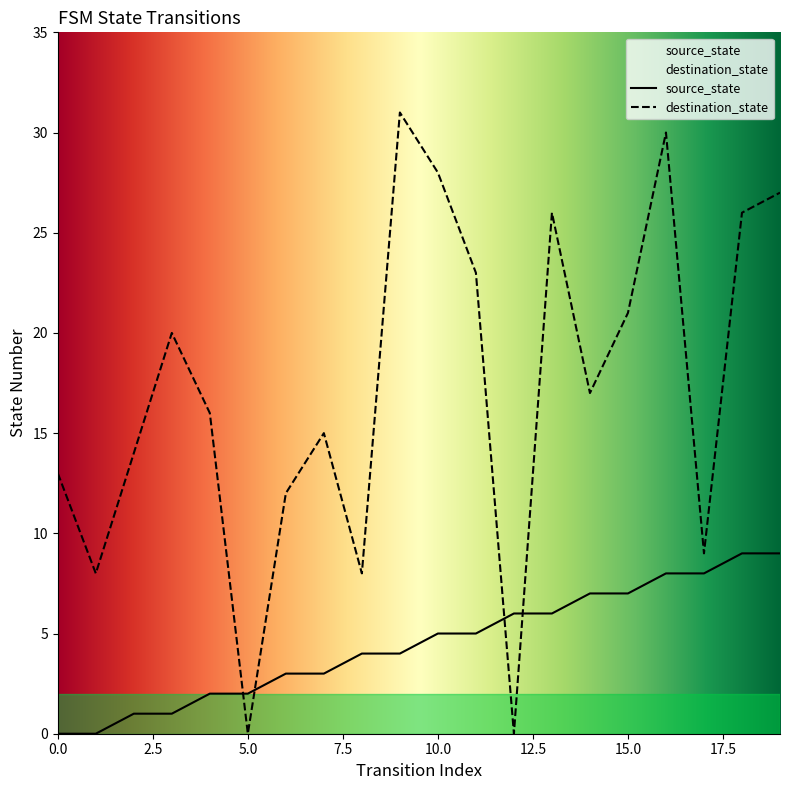

What is the difference between the destination_state values at 3 and 2?

6